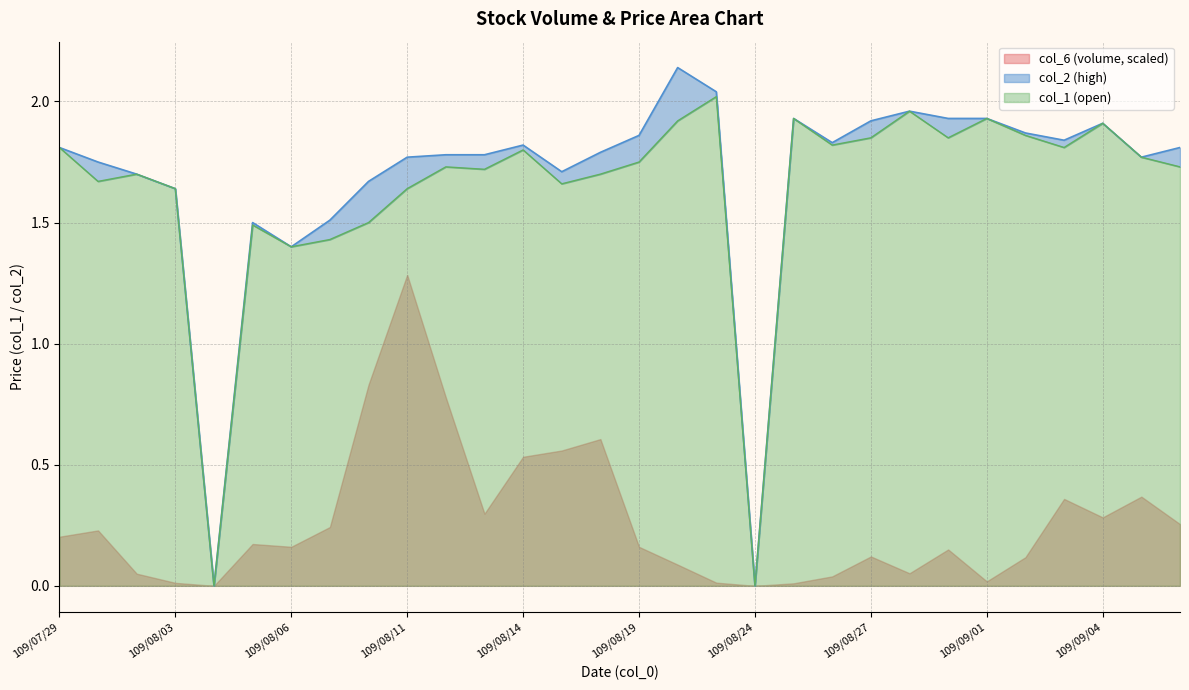

What position from the left is 109/09/01?

25